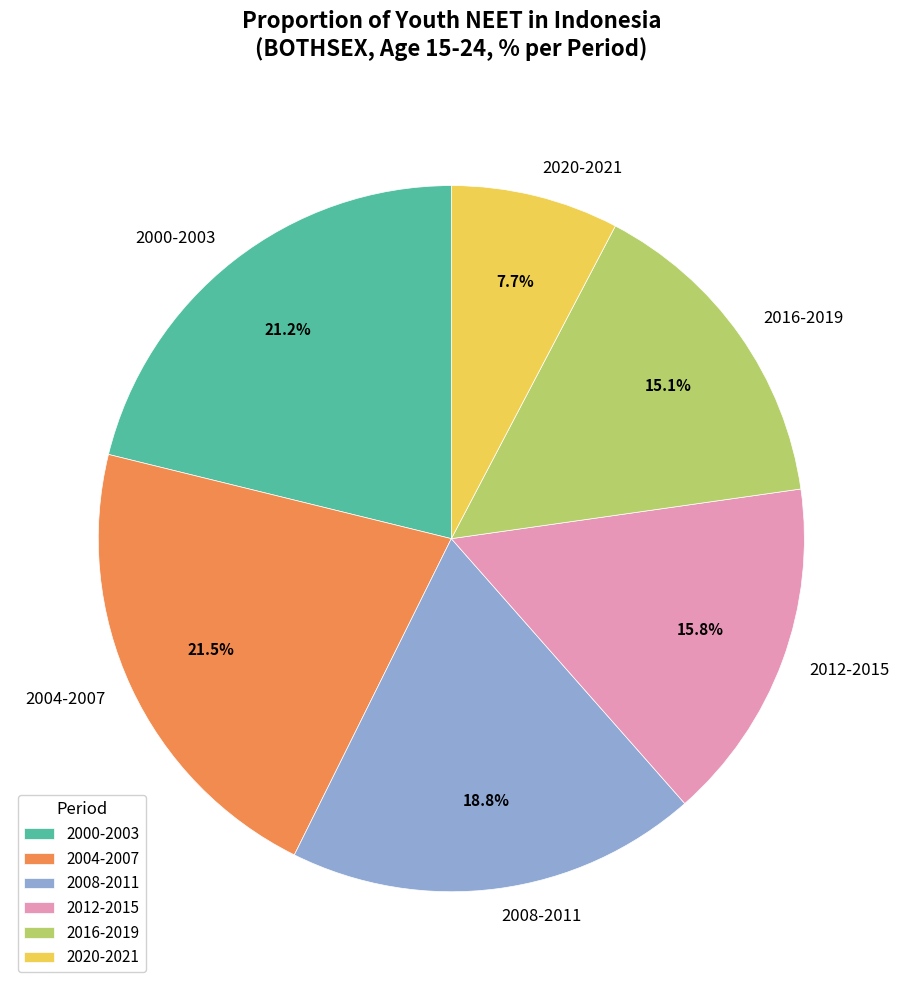

To the nearest percent, what is the average slice percentage?

17%